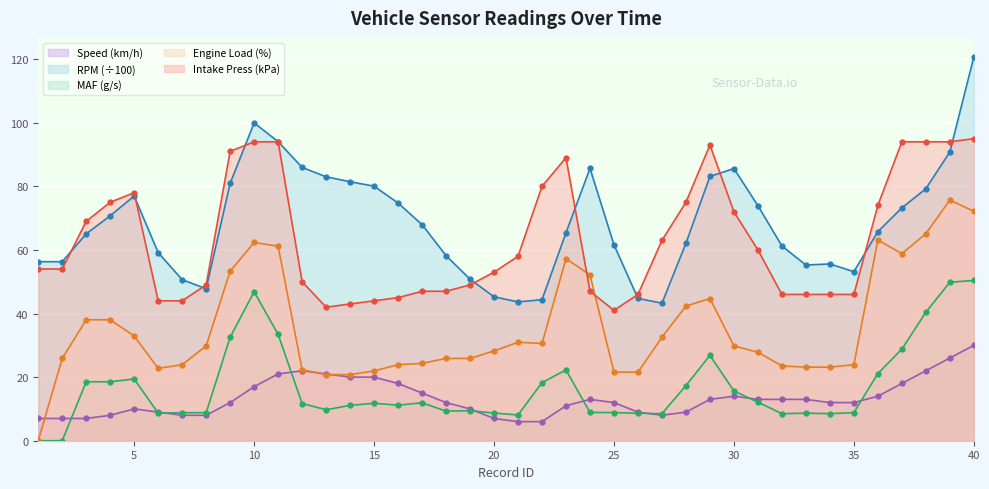

At which category is the sum across all series the highest?

40